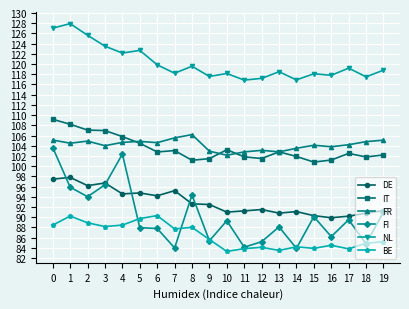

What is the total value across all series at 7?

593.7